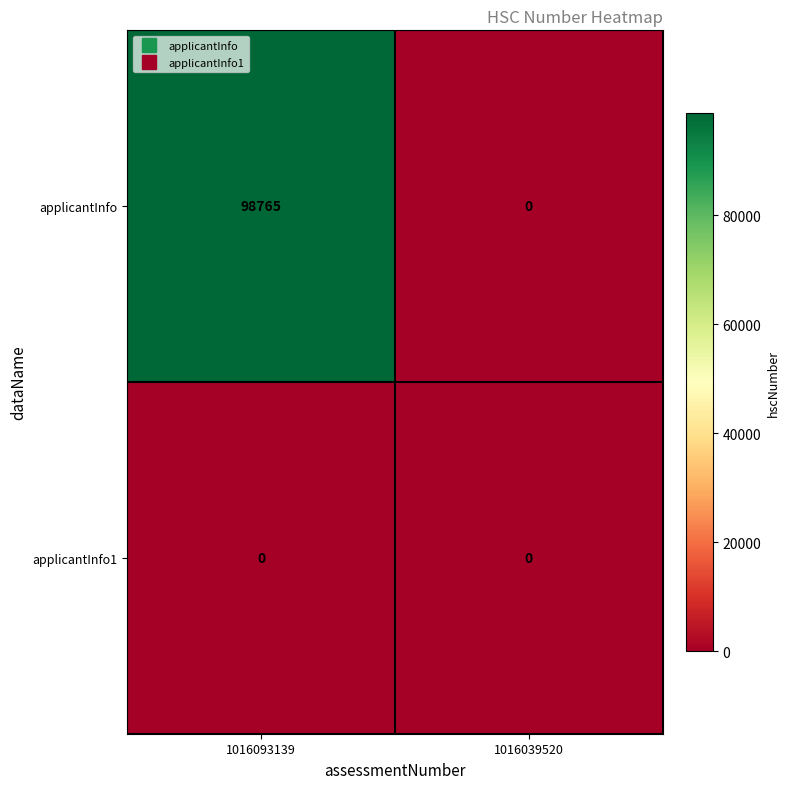

At which category is the sum across all series the highest?

1016093139